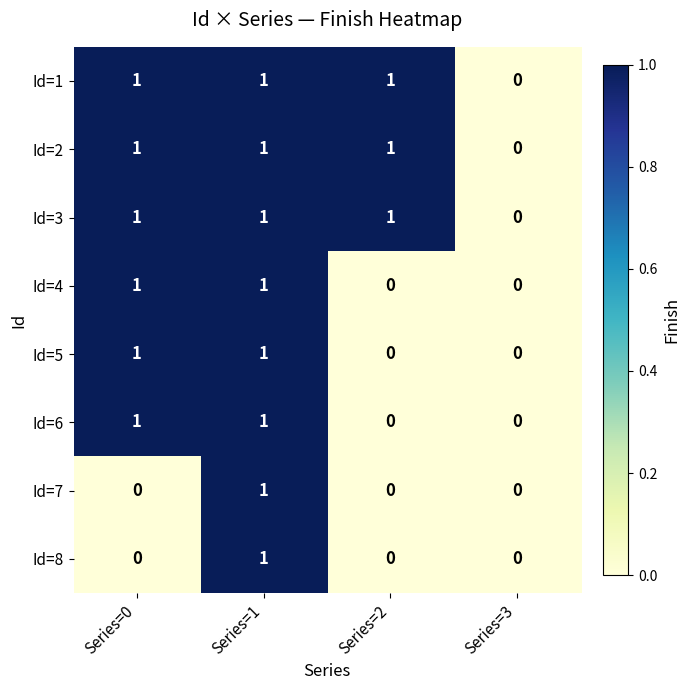

What is the spread (max minus min) of values at Series=2?

1